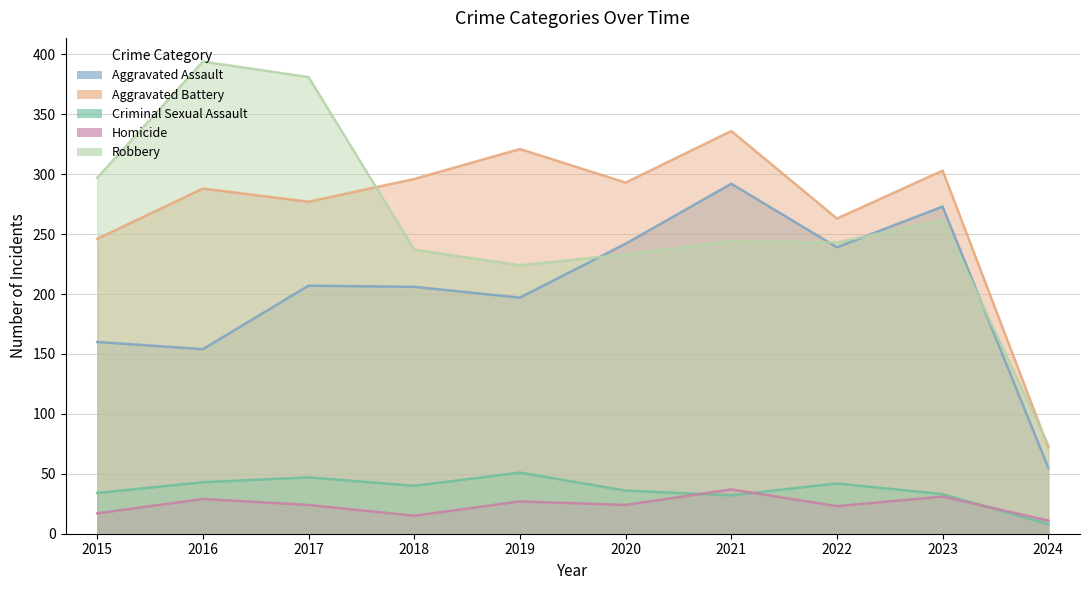

Reading left to right, what are all the values shown in this chart?

Aggravated Assault: 2015=160	2016=154	2017=207	2018=206	2019=197	2020=242	2021=292	2022=239	2023=273	2024=55
Aggravated Battery: 2015=246	2016=288	2017=277	2018=296	2019=321	2020=293	2021=336	2022=263	2023=303	2024=72
Criminal Sexual Assault: 2015=34	2016=43	2017=47	2018=40	2019=51	2020=36	2021=32	2022=42	2023=33	2024=8
Homicide: 2015=17	2016=29	2017=24	2018=15	2019=27	2020=24	2021=37	2022=23	2023=31	2024=11
Robbery: 2015=297	2016=394	2017=381	2018=237	2019=224	2020=233	2021=244	2022=243	2023=262	2024=74